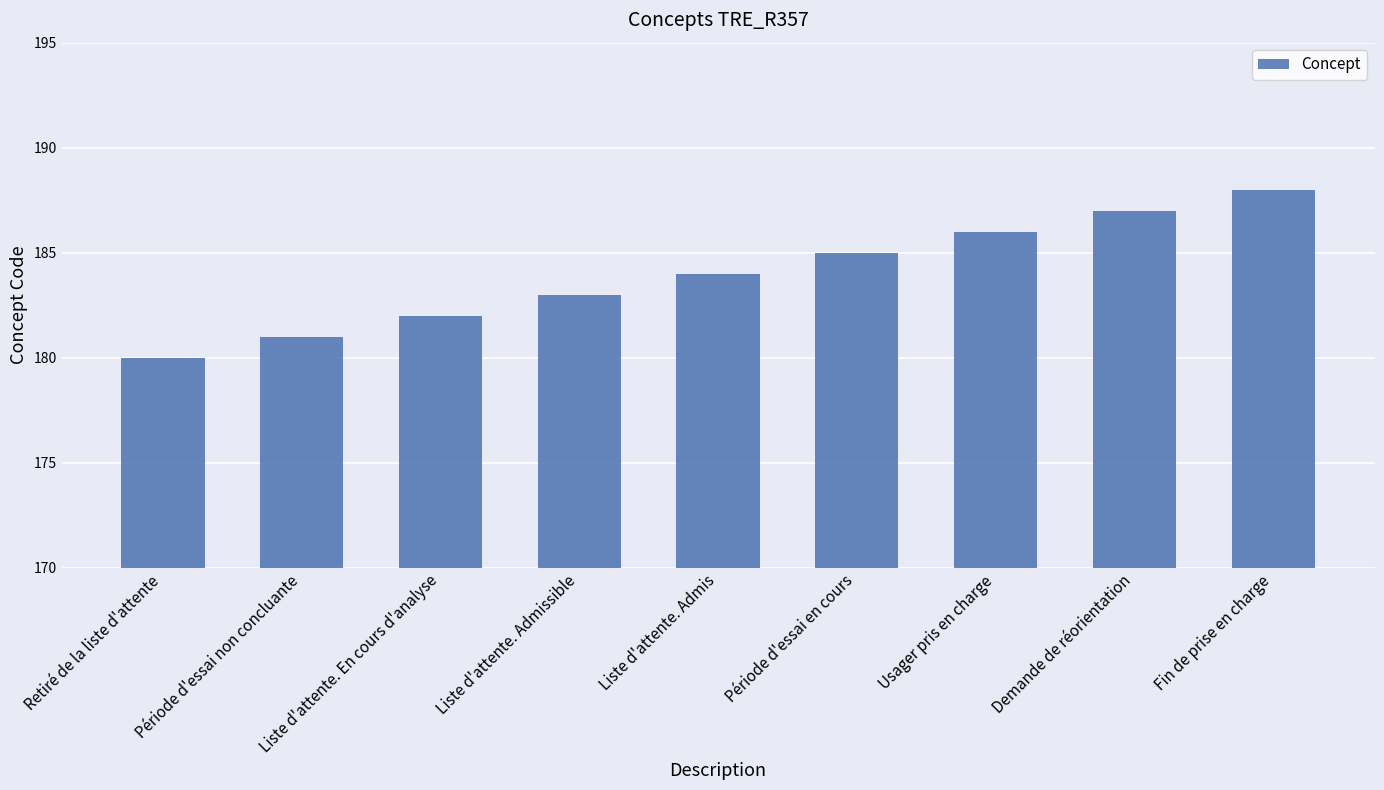

The chart shows a value of 304 at Liste d'attente. Admis. True or false?

False